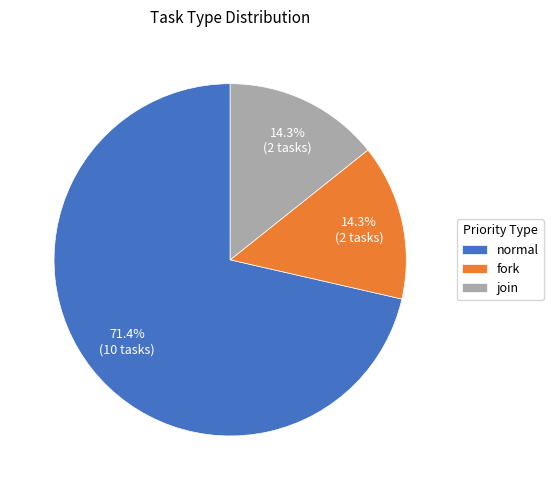

How many segments does this pie chart have?

3